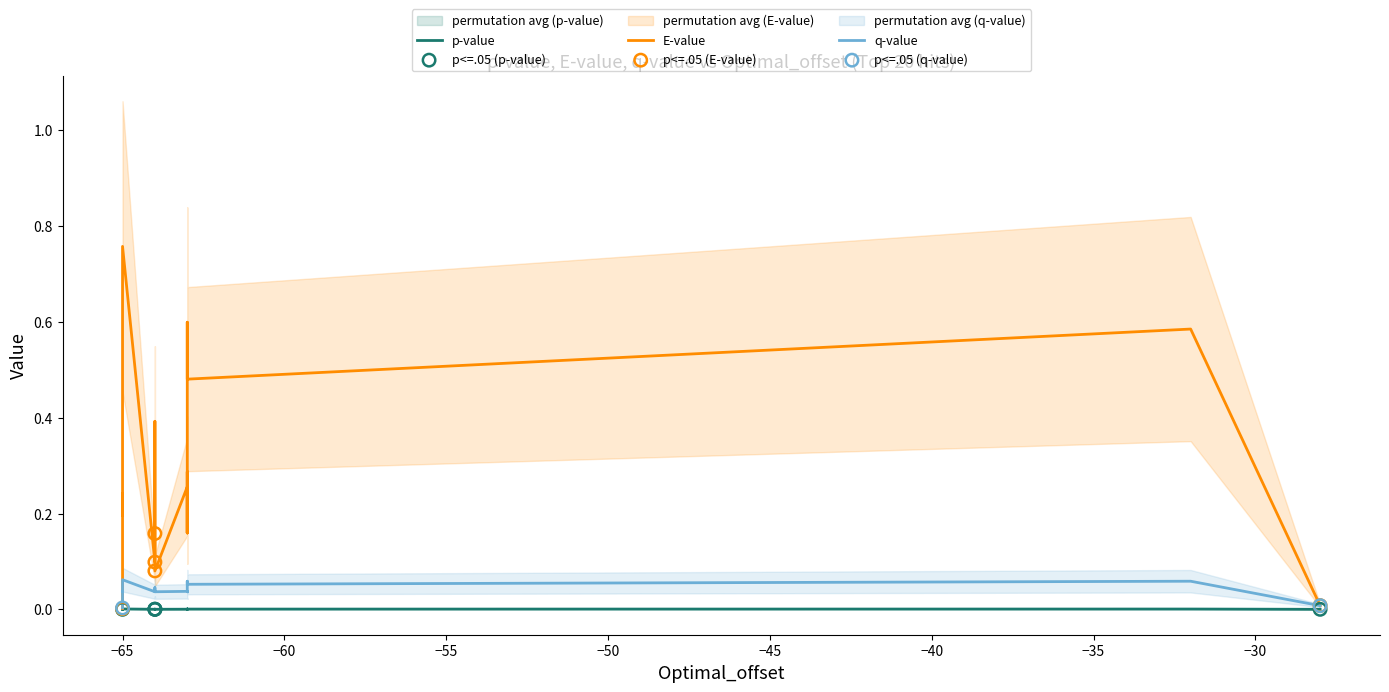

What are all the series names shown in the legend?

p-value, E-value, q-value